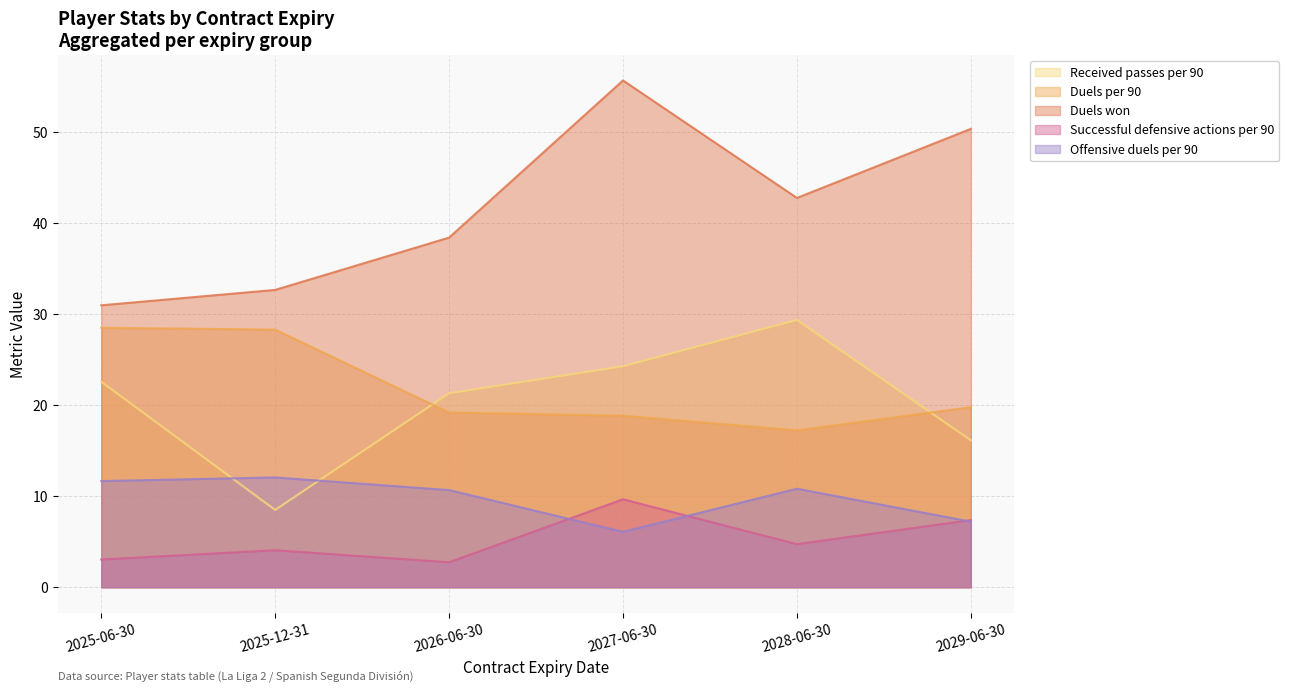

True or false: Received passes per 90 and Successful defensive actions per 90 intersect in this chart.

False